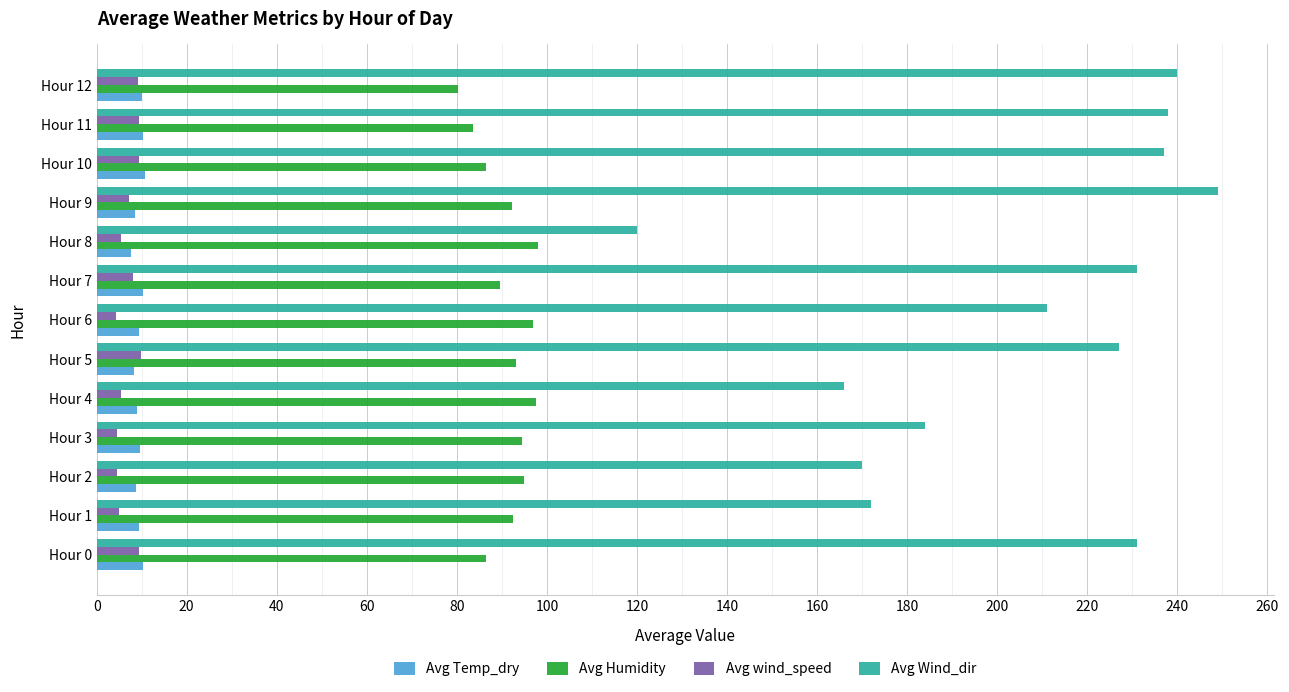

What is the difference between the second highest and second lowest values in the Avg wind_speed series?

4.9